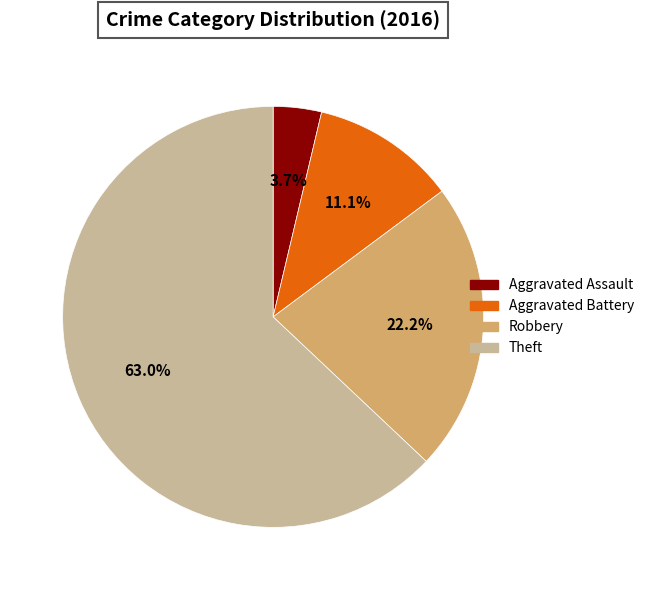

To the nearest percent, what is the average slice percentage?

25%